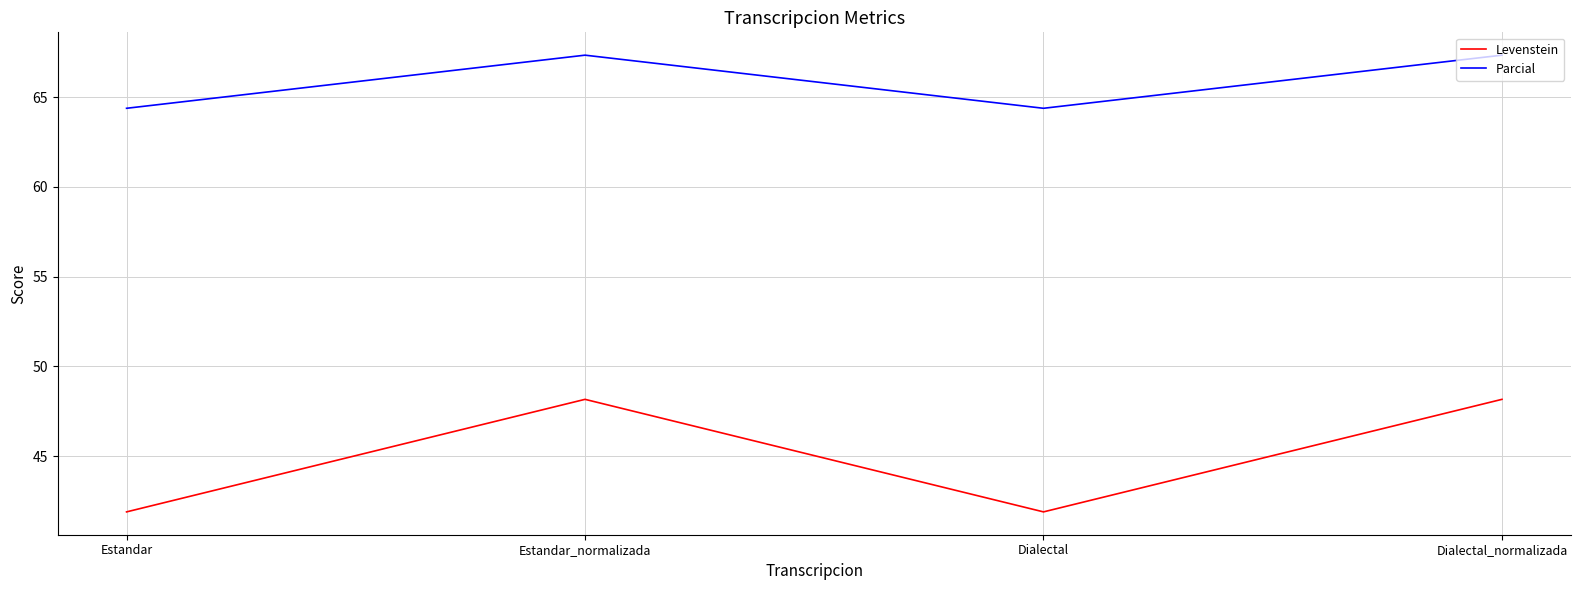

Reading left to right, transcribe all the data shown in this chart.

Levenstein: 41.9	48.2	41.9	48.2
Parcial: 64.4	67.3	64.4	67.3